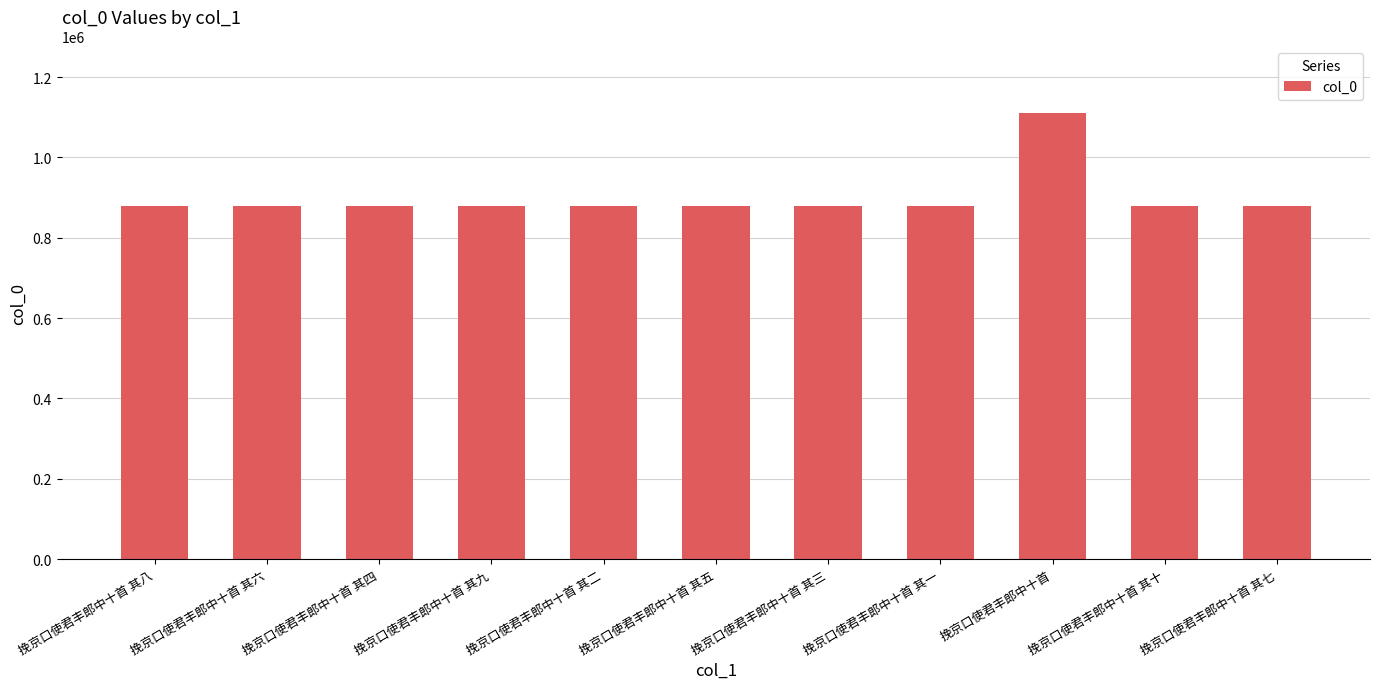

How many categories are shown in the chart?

11